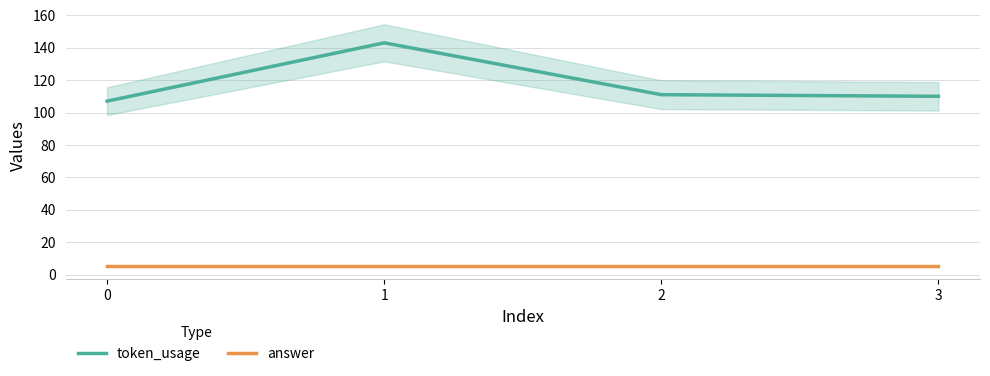

Rank the categories by answer value from lowest to highest.

0, 1, 2, 3